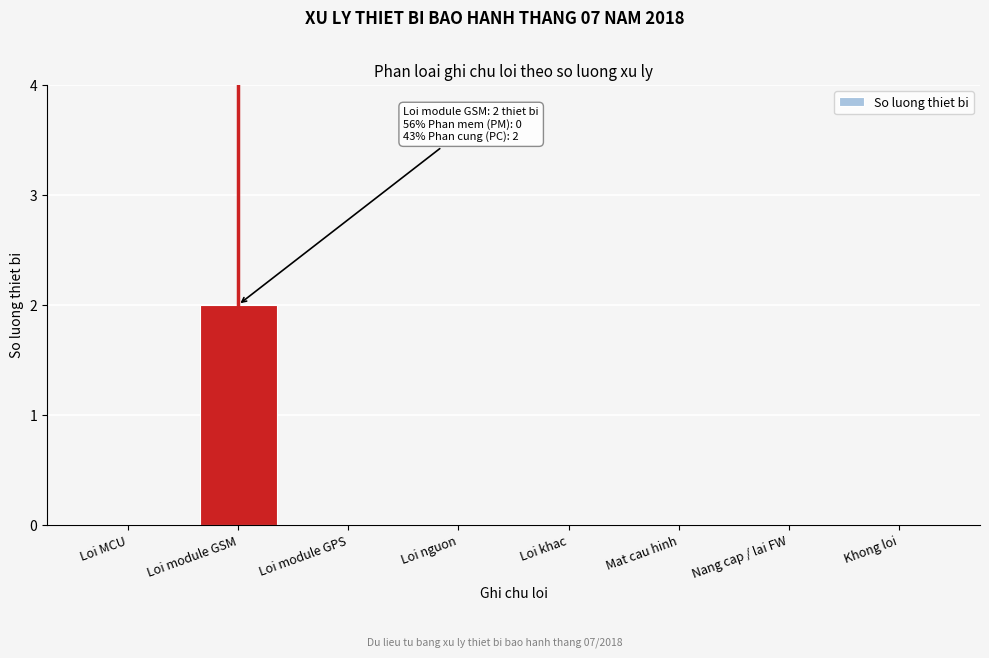

Reading left to right, list all the values displayed in this chart.

Loi MCU=0	Loi module GSM=2	Loi module GPS=0	Loi nguon=0	Loi khac=0	Mat cau hinh=0	Nang cap / lai FW=0	Khong loi=0